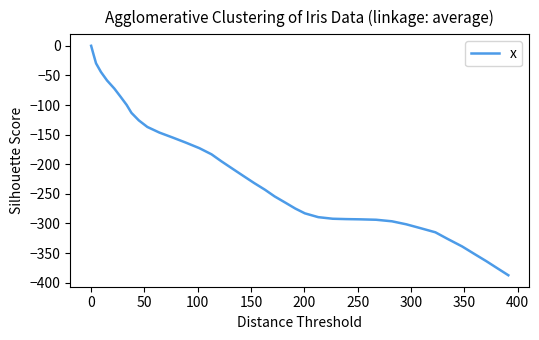

What is the difference between the second highest and second lowest values?

360.6